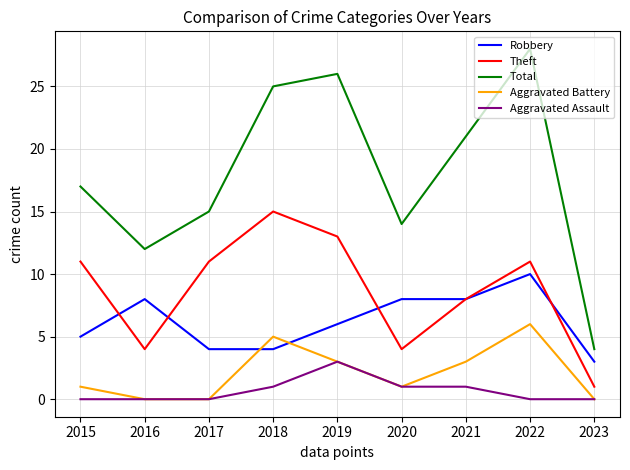

At how many categories does at least one series exceed 22?

3